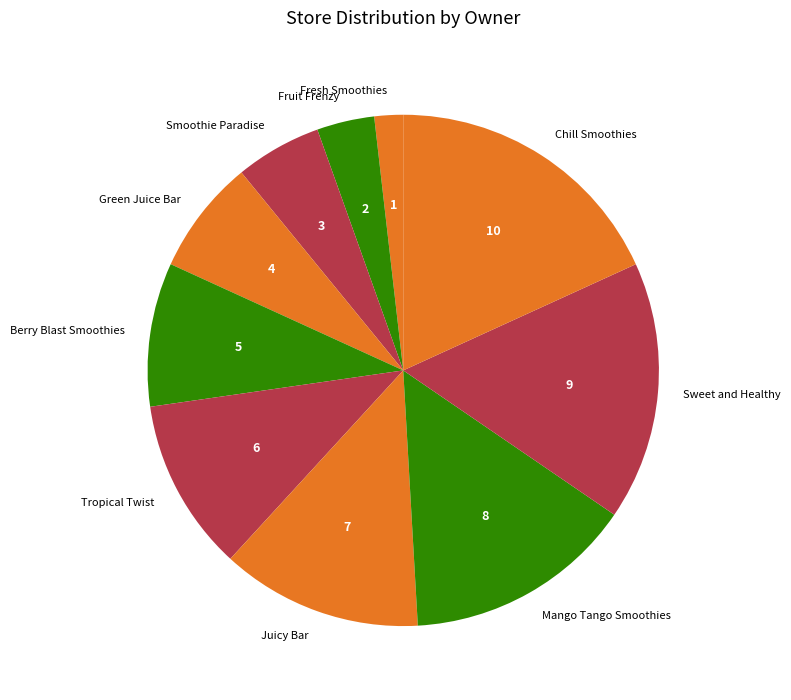

Does Mango Tango Smoothies represent more than half of the total?

No